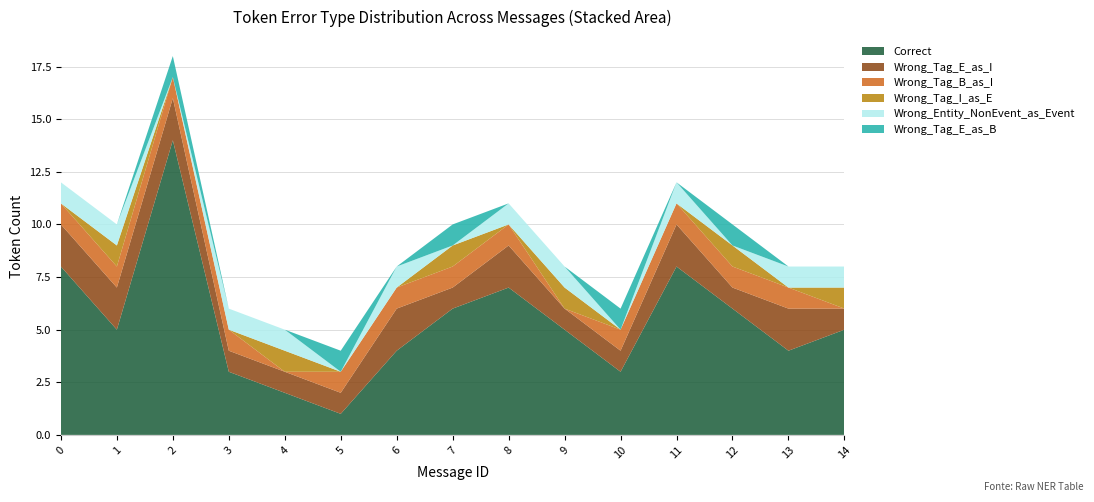

Reading left to right, list all the values displayed in this chart.

Correct: 8	5	14	3	2	1	4	6	7	5	3	8	6	4	5
Wrong_Tag_E_as_I: 2	2	2	1	1	1	2	1	2	1	1	2	1	2	1
Wrong_Tag_B_as_I: 1	1	1	1	0	1	1	1	1	0	1	1	1	1	0
Wrong_Tag_I_as_E: 0	1	0	0	1	0	0	1	0	1	0	0	1	0	1
Wrong_Entity_NonEvent_as_Event: 1	1	0	1	1	0	1	0	1	1	0	1	0	1	1
Wrong_Tag_E_as_B: 0	0	1	0	0	1	0	1	0	0	1	0	1	0	0